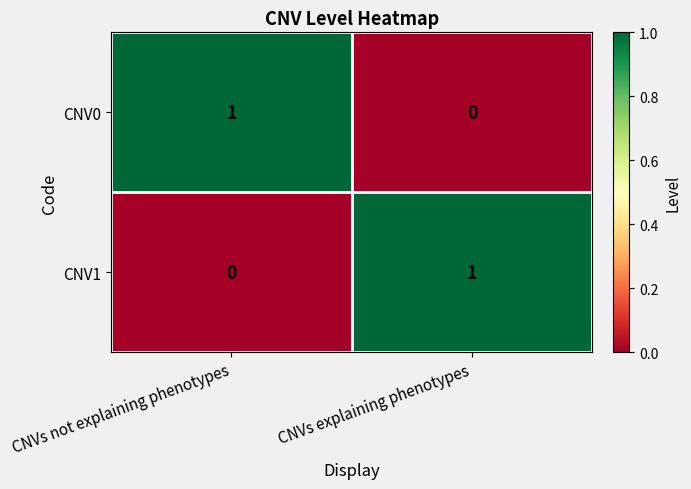

At CNVs explaining phenotypes, list the series in order from smallest to largest.

CNV0, CNV1